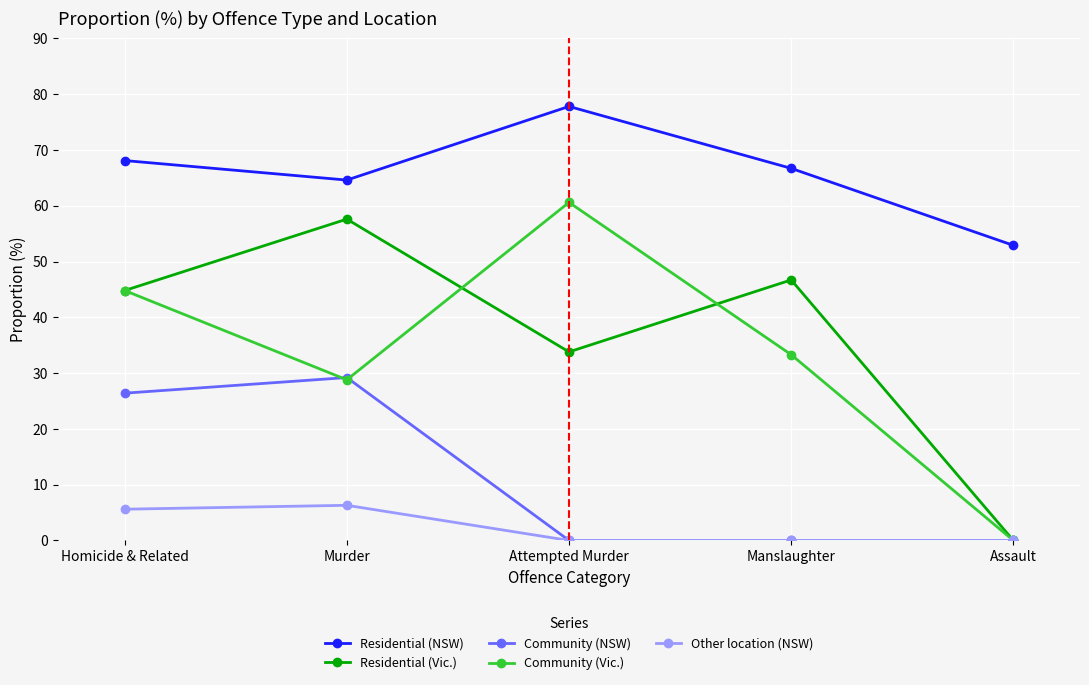

Is the value of Other location (NSW) at Homicide & Related greater than the value of Community (NSW) at Manslaughter?

Yes